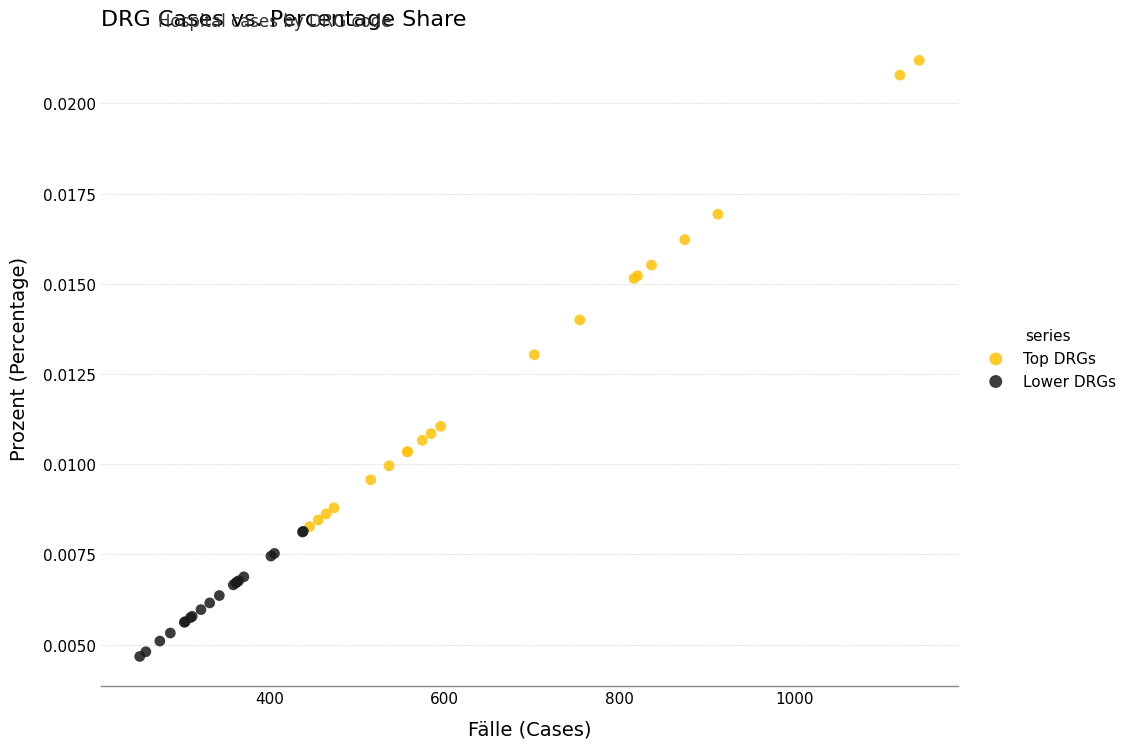

Which series reaches the minimum Y coordinate?

Lower DRGs